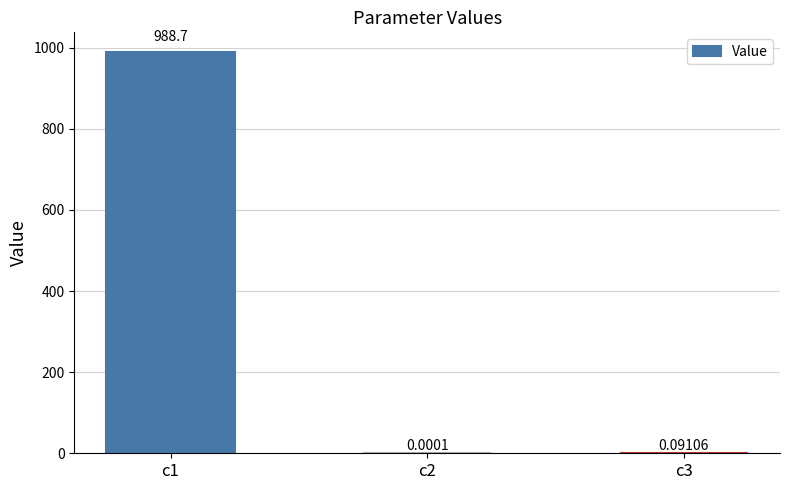

Which category has the highest value across all series?

c1